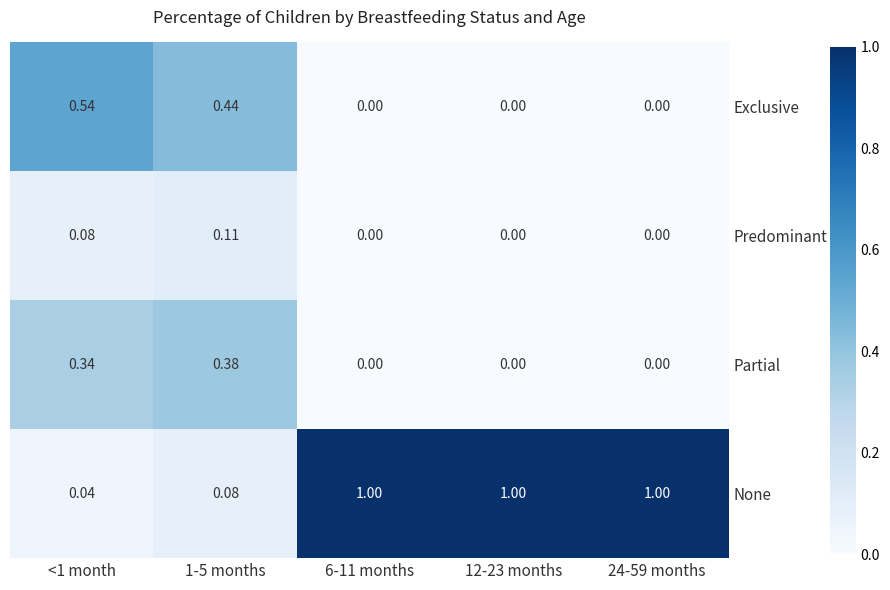

Which series changed the most between 1-5 months and 6-11 months?

None